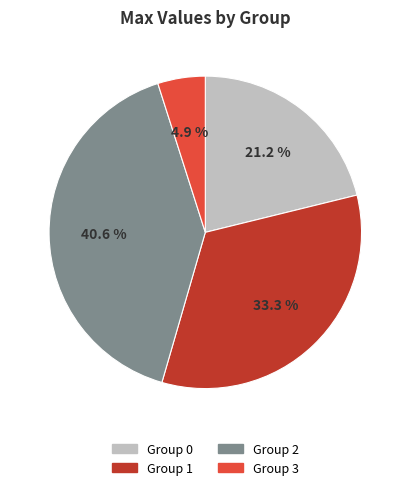

How many slices are in this pie chart?

4